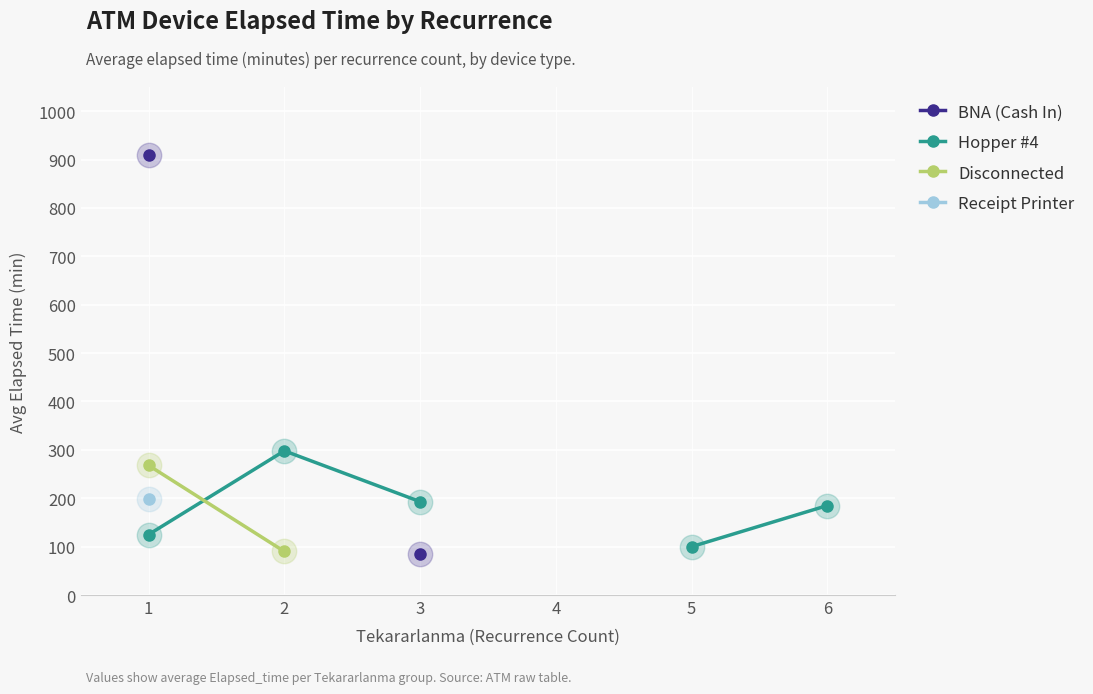

True or false: Receipt Printer and Hopper #4 cross at least once.

False